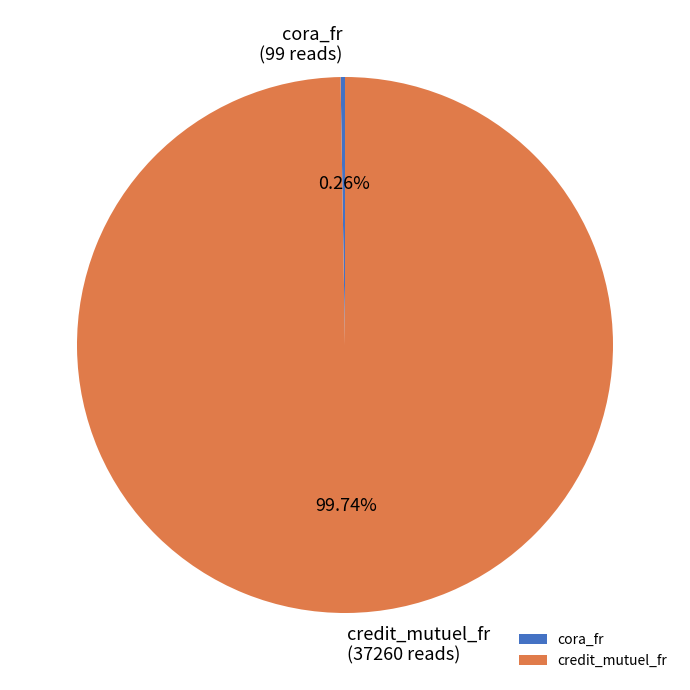

What is the smallest slice in the pie chart?

cora_fr